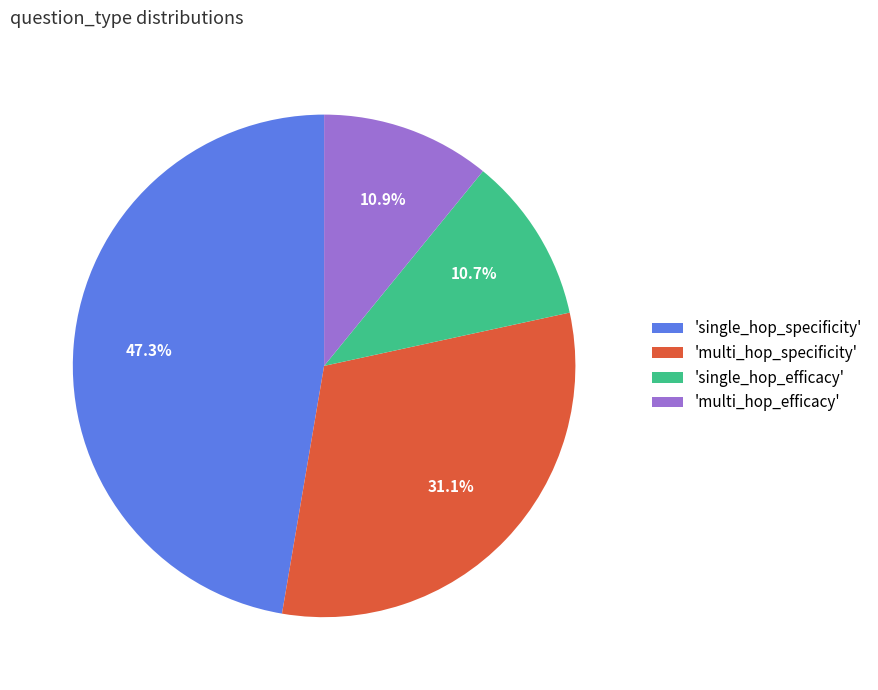

Does 'single_hop_efficacy' account for over 50% of the chart?

No